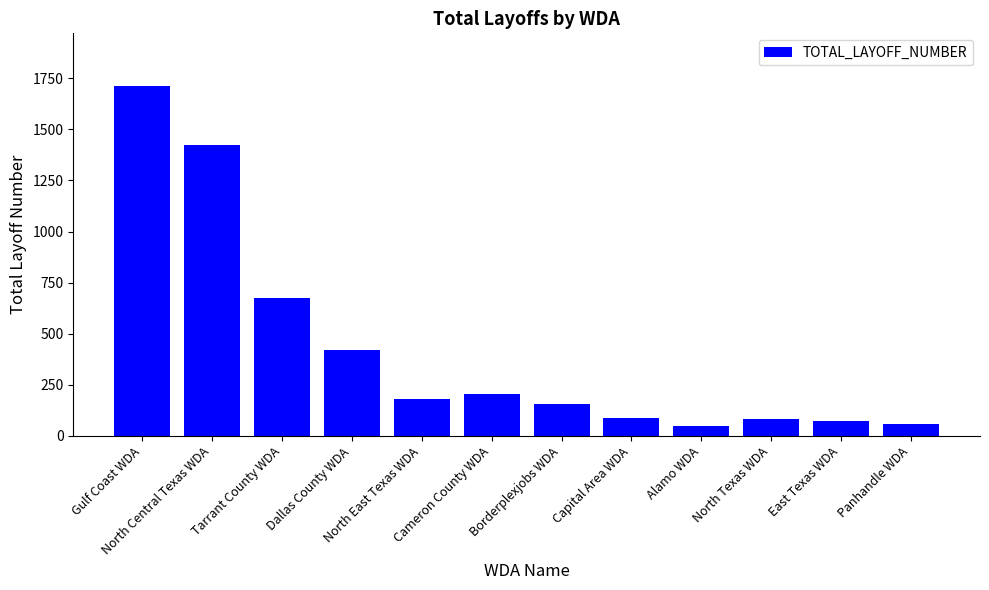

Is it true that the value at Alamo WDA is 47?

True